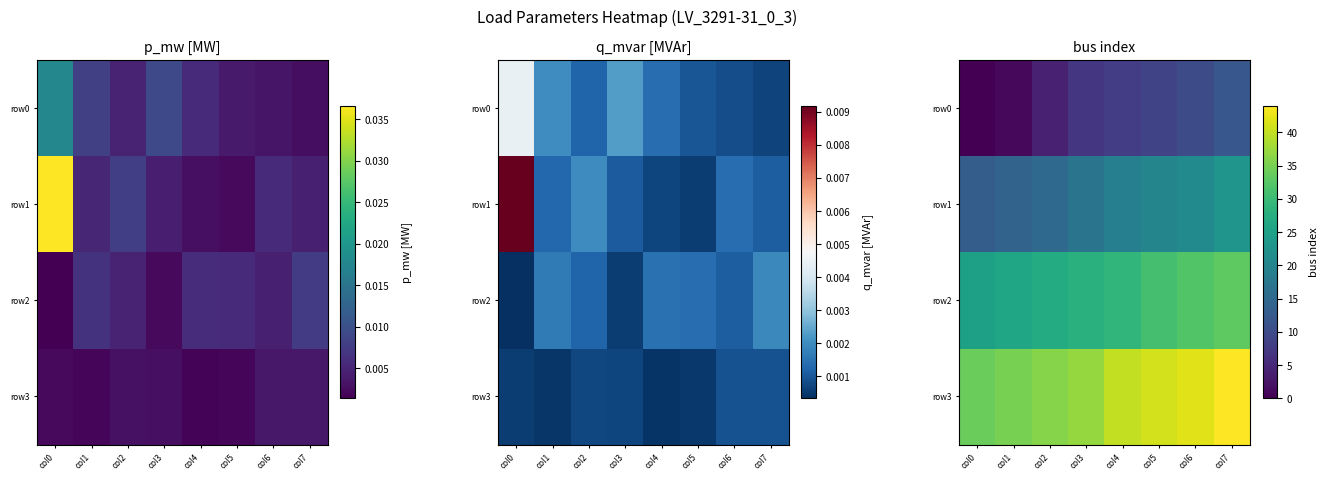

What is the sum of all row0 values?

51